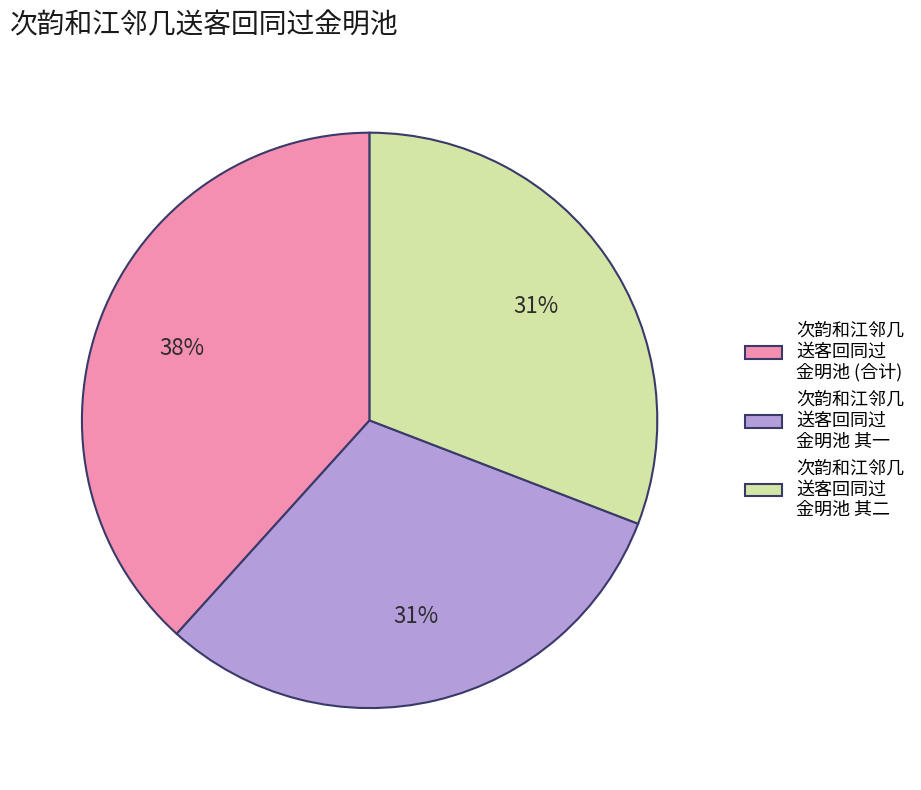

Is there any slice that represents more than half of the pie?

No